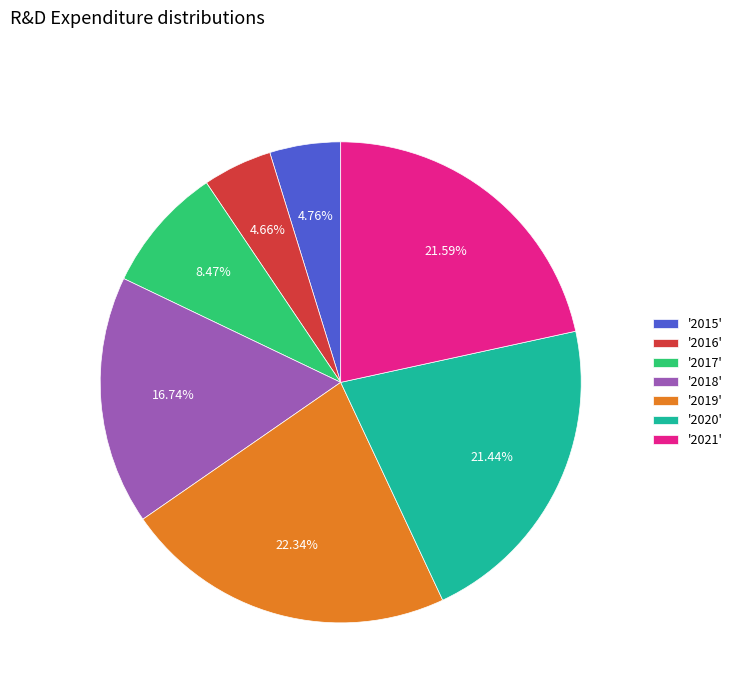

Between '2019' and '2020', which is larger?

'2019'